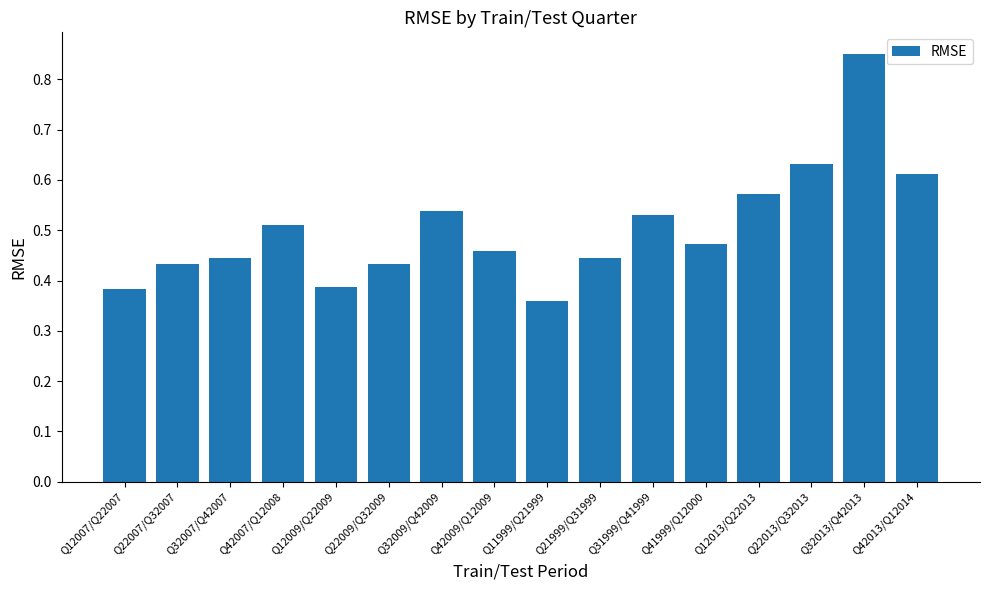

What is the sum of the values at Q21999/Q31999 and Q31999/Q41999?

1.0